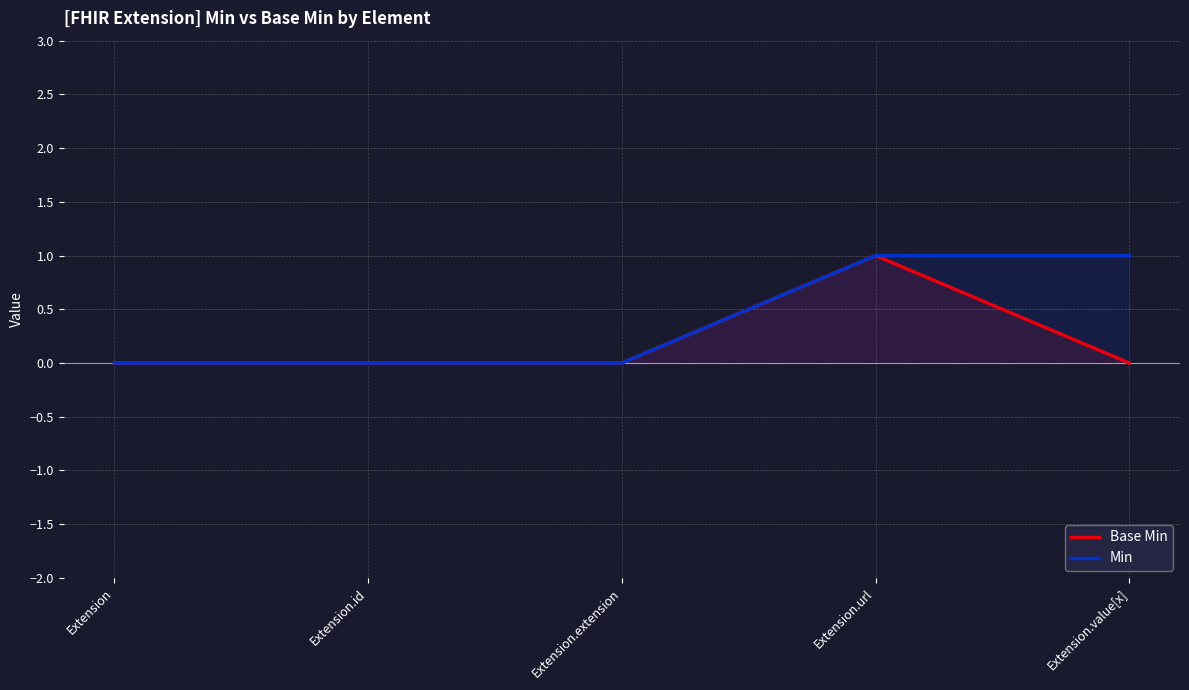

True or false: Min has more than 1 interior local peaks.

False